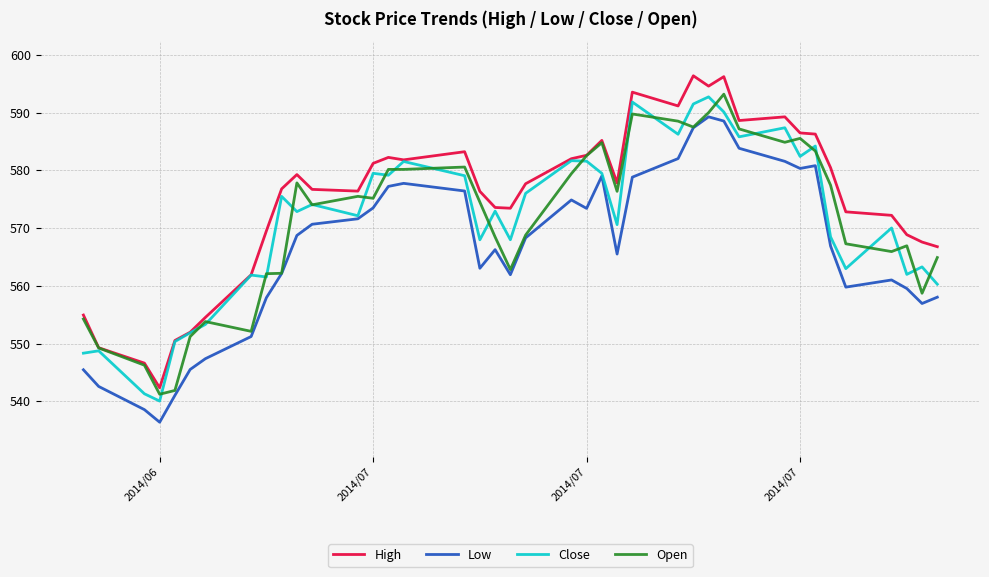

Is this an area chart (filled region under the line)?

No